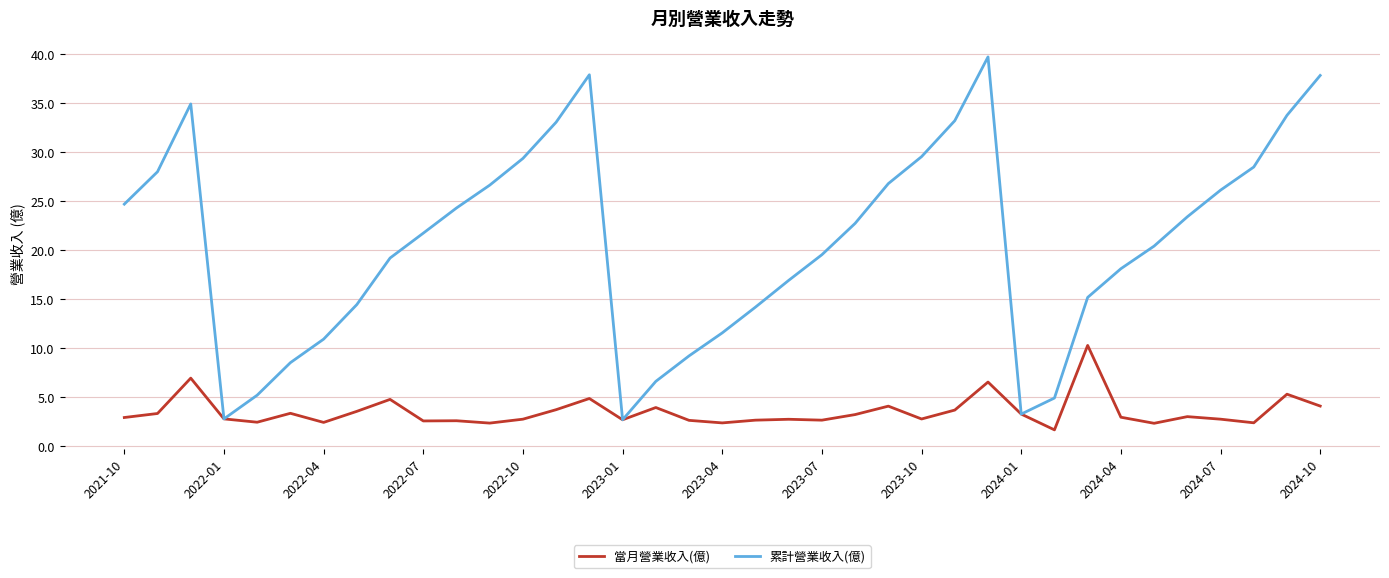

What is the difference between the maximum and minimum values in the 當月營業收入(億) series?

8.6